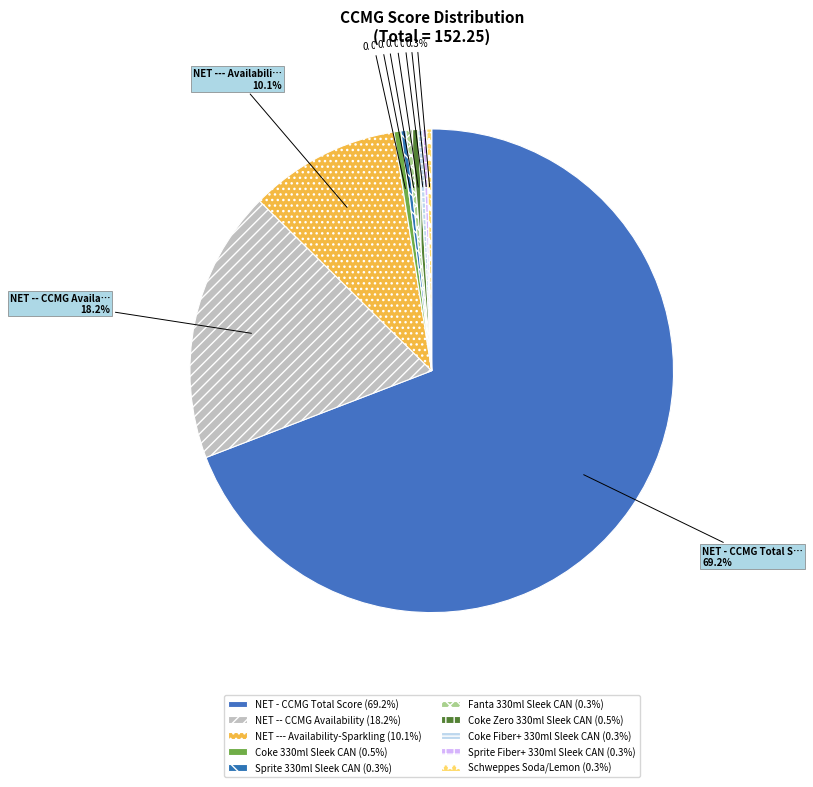

What is the total percentage of NET - CCMG Total Score and Sprite 330ml Sleek CAN?

69.5%